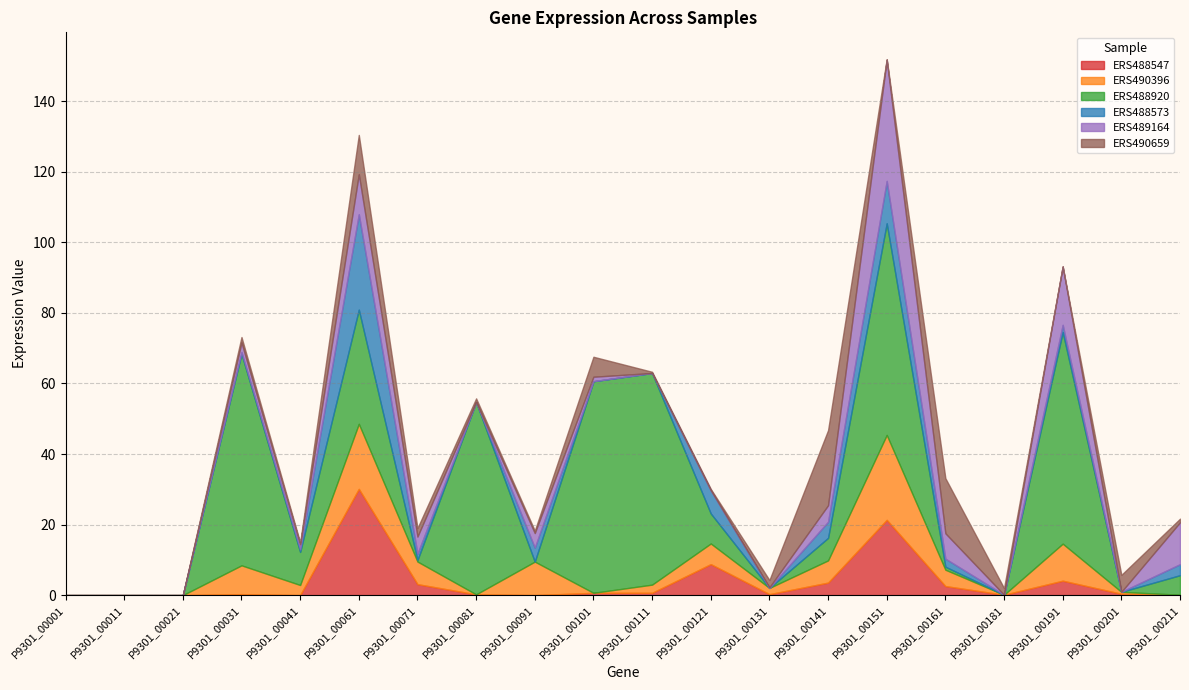

What is the spread (max minus min) of values at P9301_00211?

11.9